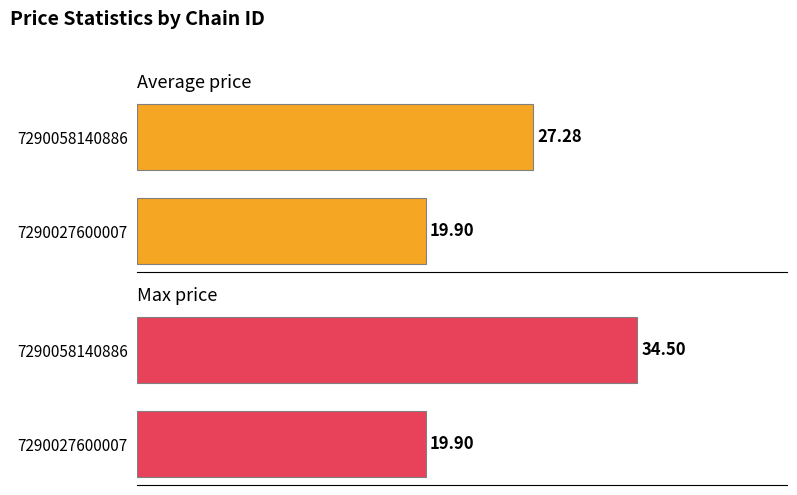

How many bars are there in total?

4